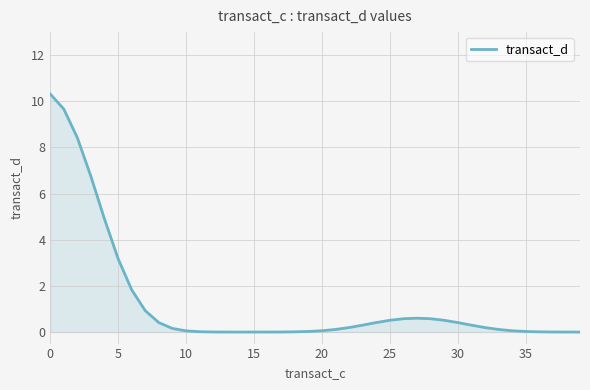

How many lines are shown in the chart?

1